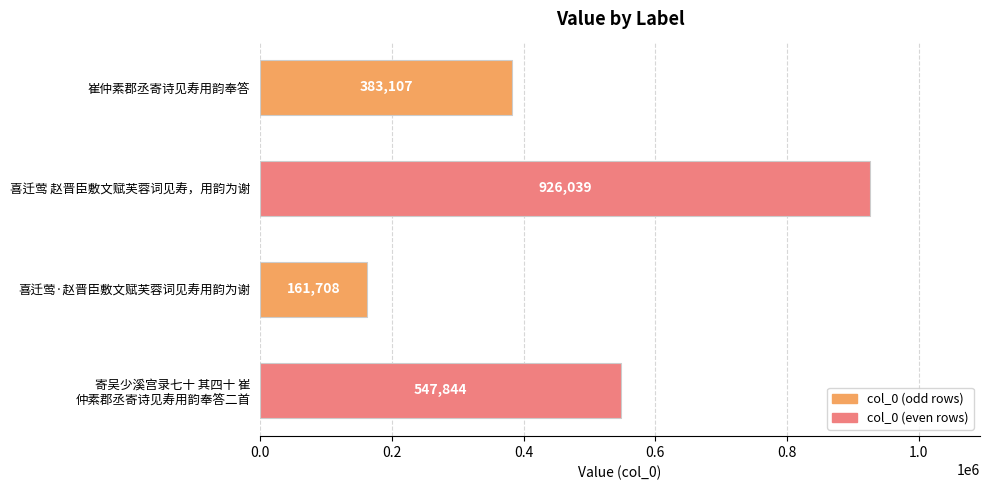

The chart shows a value of 383107 at 崔仲素郡丞寄诗见寿用韵奉答. True or false?

True